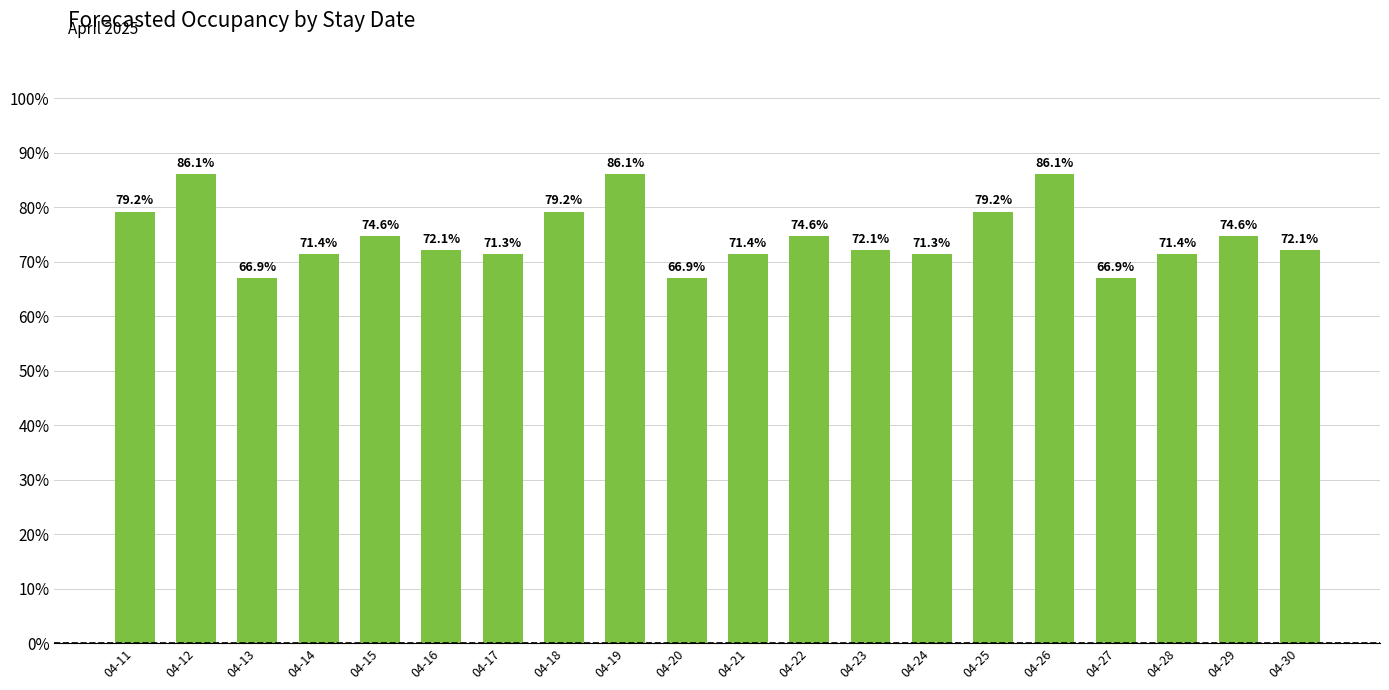

What is the difference between the maximum and minimum values?

19.2